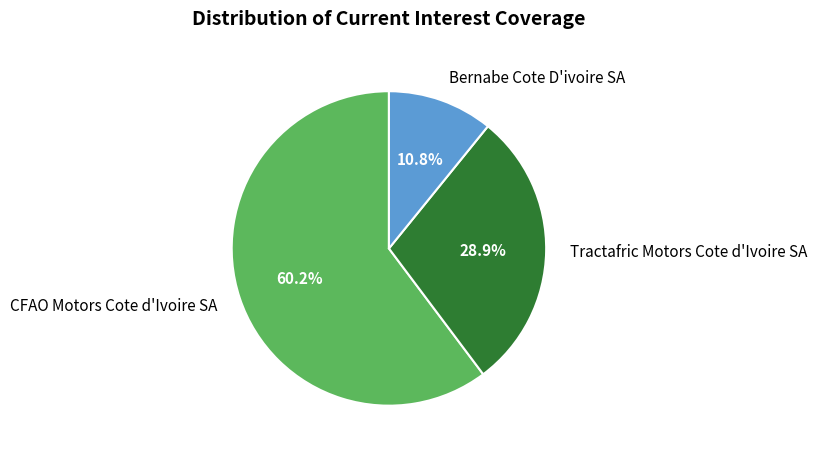

How many segments does this pie chart have?

3